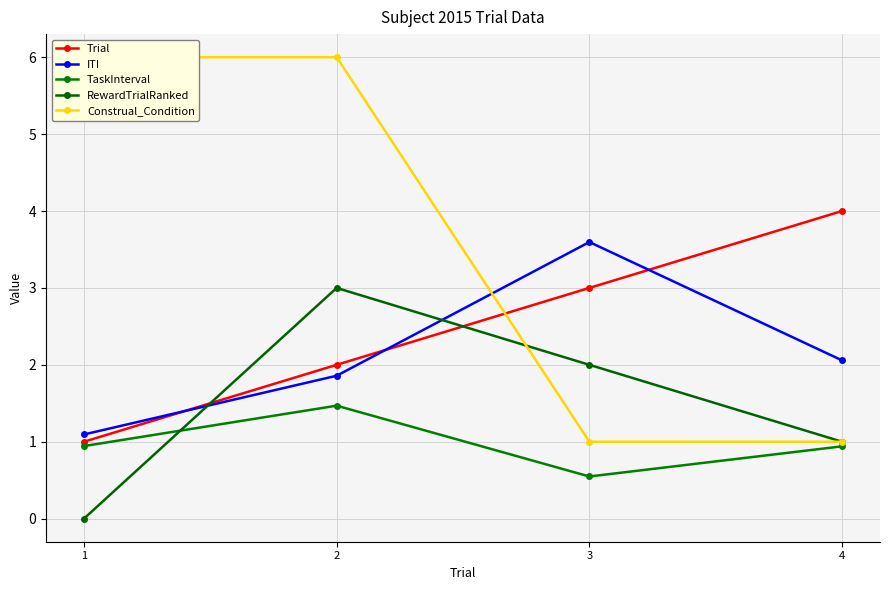

Rank the series by their maximum value, from lowest to highest.

TaskInterval, RewardTrialRanked, ITI, Trial, Construal_Condition